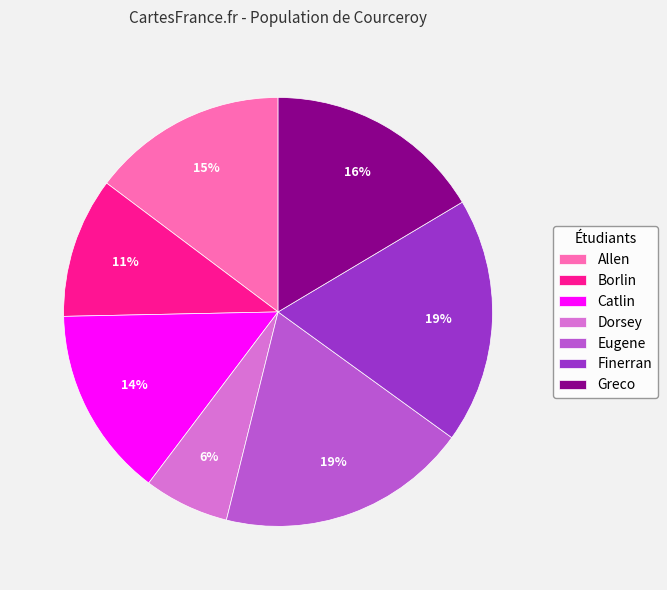

Which category has the smallest portion of the pie?

Dorsey